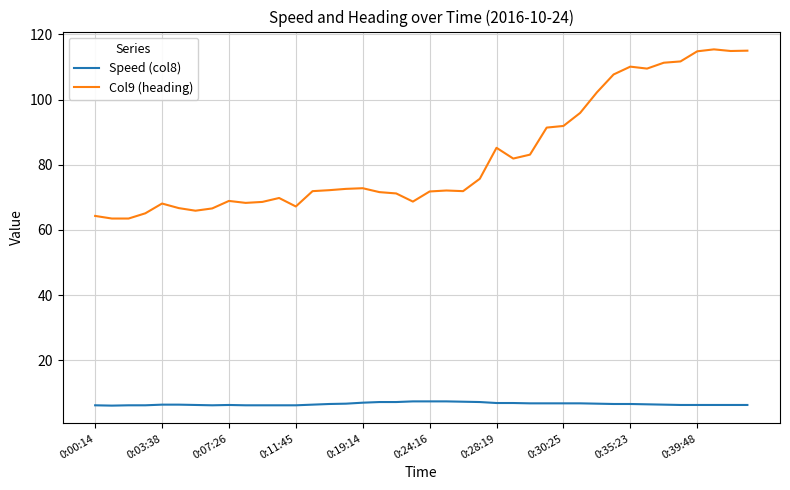

What is the difference between the maximum and minimum values in the Speed (col8) series?

1.3